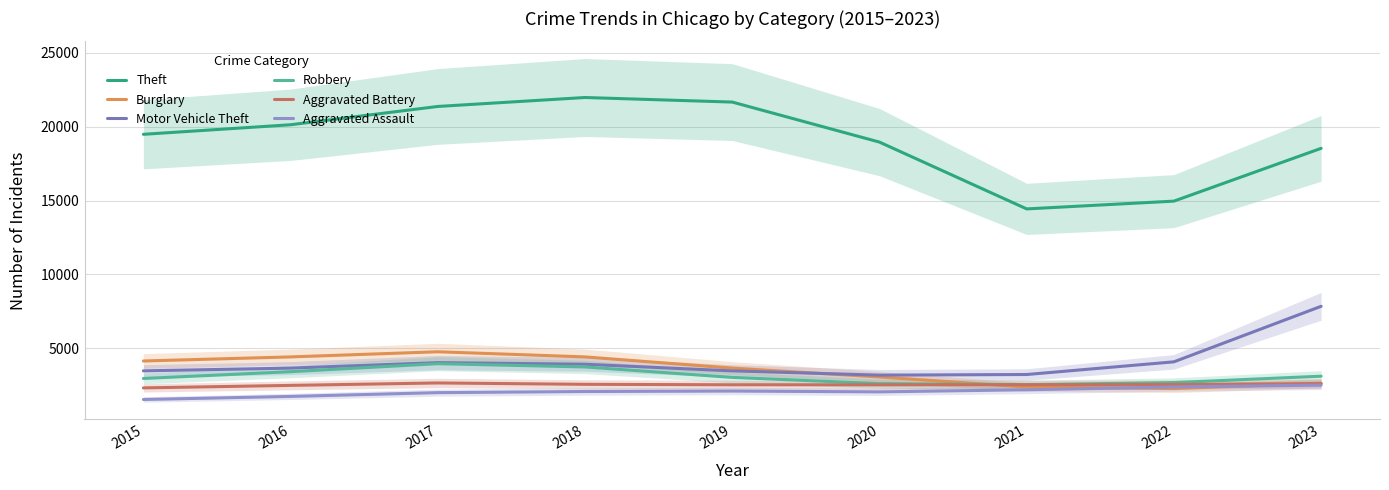

Reading left to right, list all the values displayed in this chart.

Theft: 19486.0	20132.5	21371.0	21977.0	21668.0	18958.5	14437.0	14963.0	18536.0
Burglary: 4143.0	4419.0	4767.5	4419.5	3660.0	3061.5	2384.0	2277.5	2635.0
Motor Vehicle Theft: 3476.0	3661.5	4034.5	3922.5	3473.0	3185.5	3228.0	4086.0	7844.5
Robbery: 2959.0	3420.0	3960.5	3740.5	3033.0	2611.0	2540.0	2681.0	3114.0
Aggravated Battery: 2323.0	2491.0	2656.5	2563.0	2533.5	2531.5	2535.0	2552.5	2609.5
Aggravated Assault: 1537.0	1745.0	2000.5	2077.0	2108.0	2053.5	2195.0	2384.0	2510.5